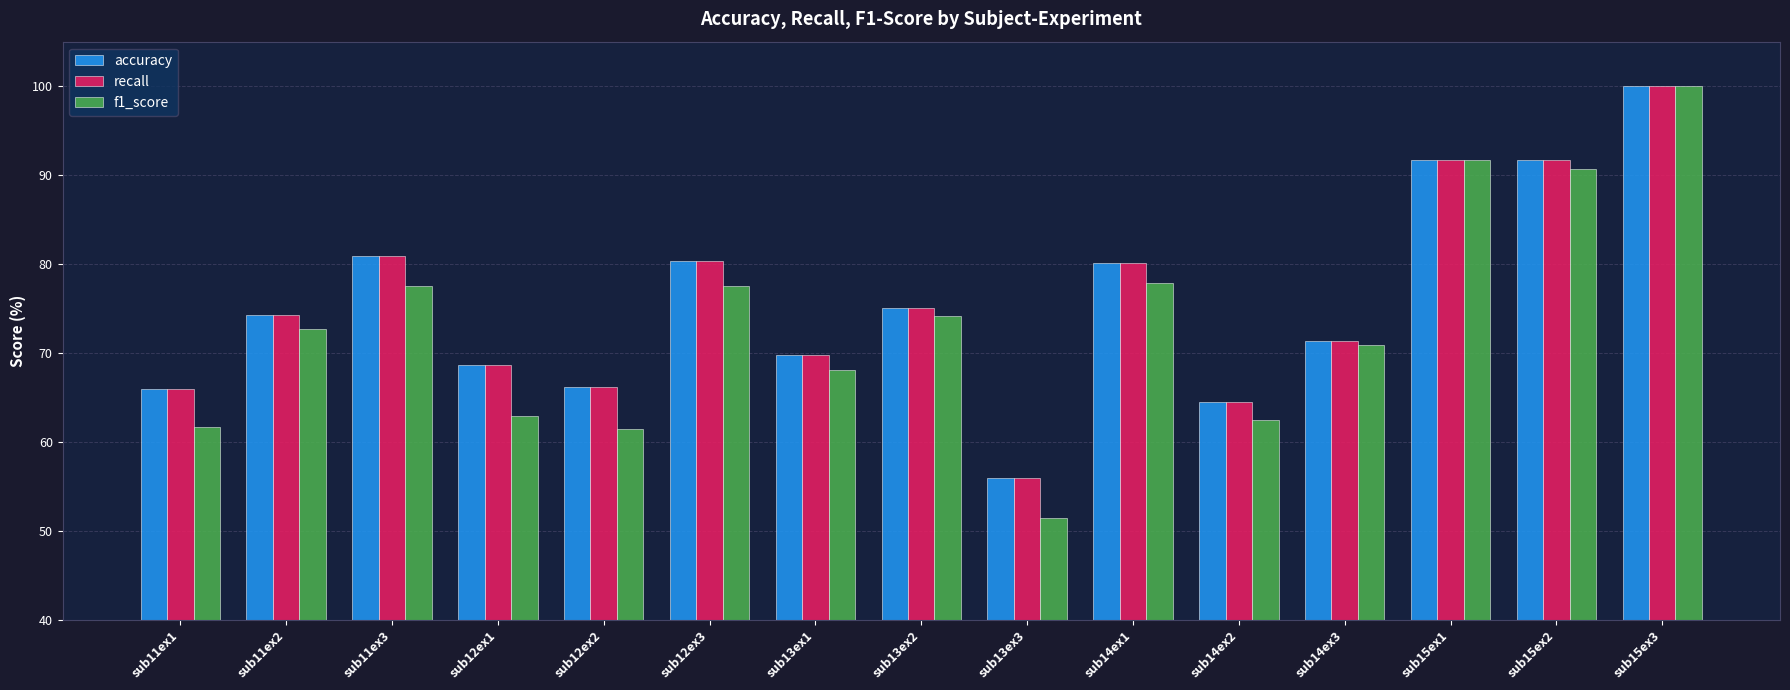

What position from the right is sub11ex2?

14